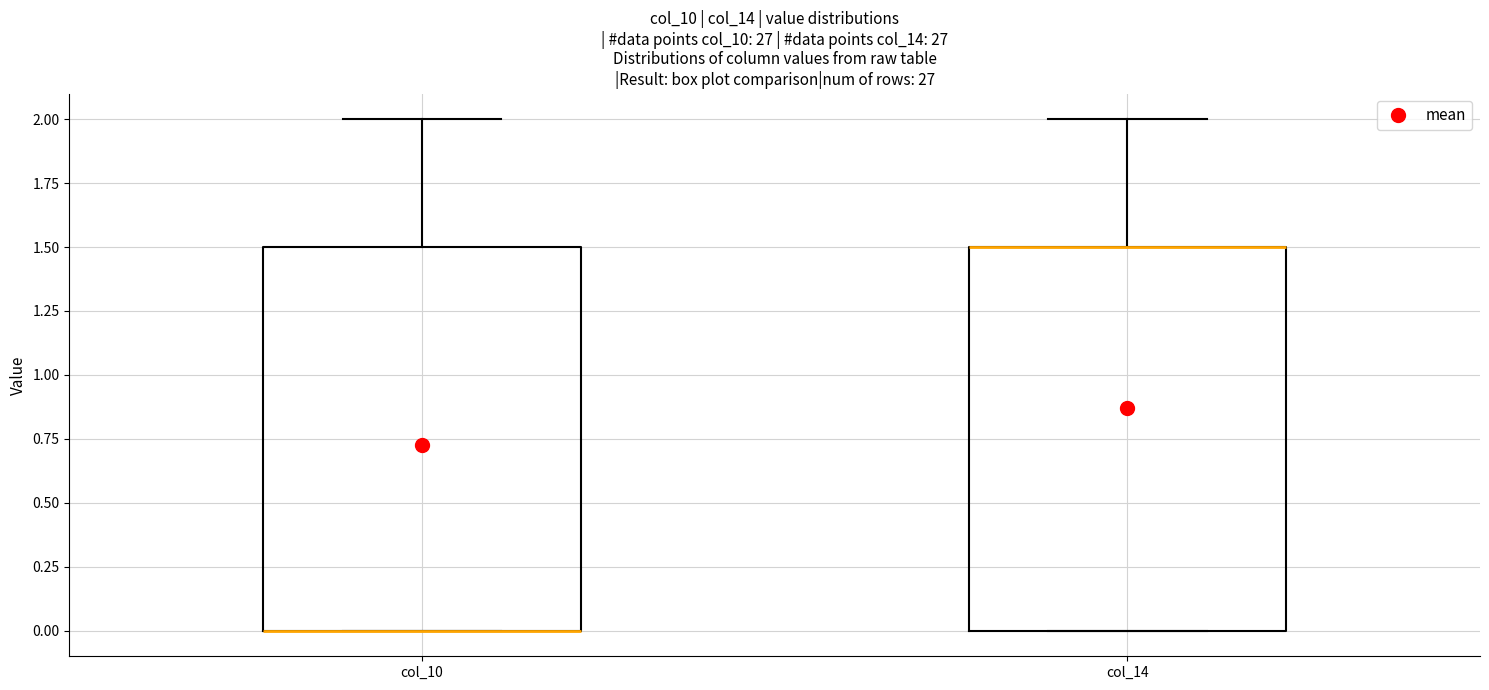

Reading left to right, transcribe this box plot: for each box, give where its median line is, the range the box spans, and where its two whiskers end, as read against the y-axis. The values are not printed on the chart, so give them approximately, as read against the axis.

col_10: median 0.0 (drawn on the box's lower edge), box 0.0 to 1.5, whiskers 0.0 to 2.0
col_14: median 1.5 (drawn on the box's upper edge), box 0.0 to 1.5, whiskers 0.0 to 2.0